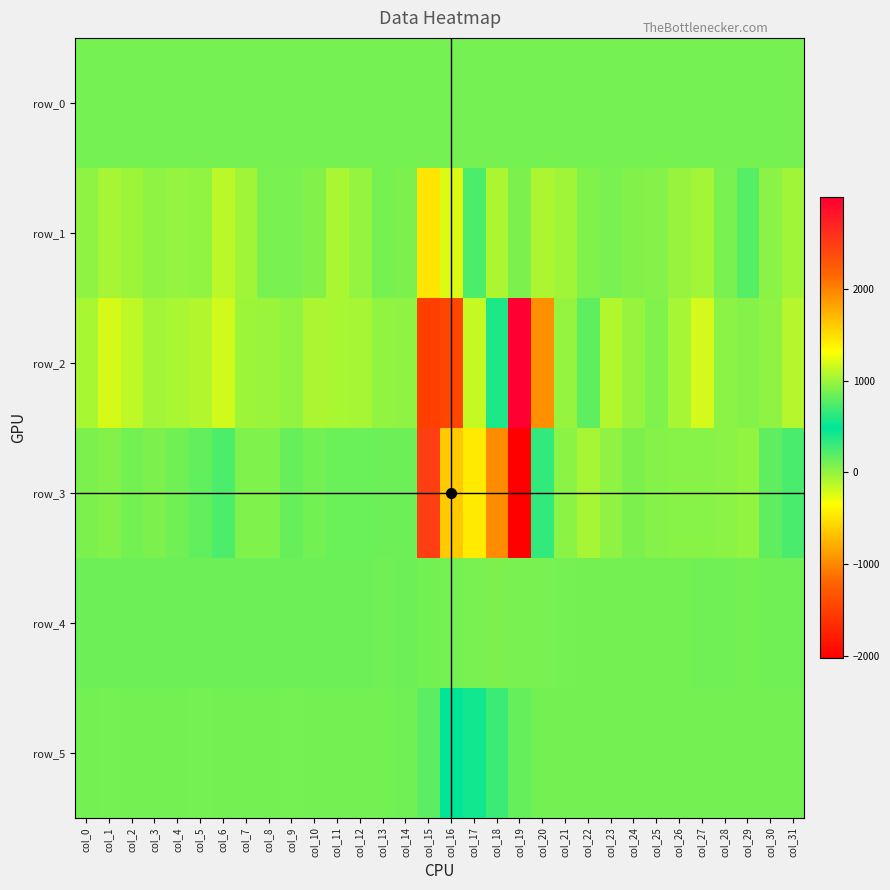

How many data points in row_0 are less than 97?

16